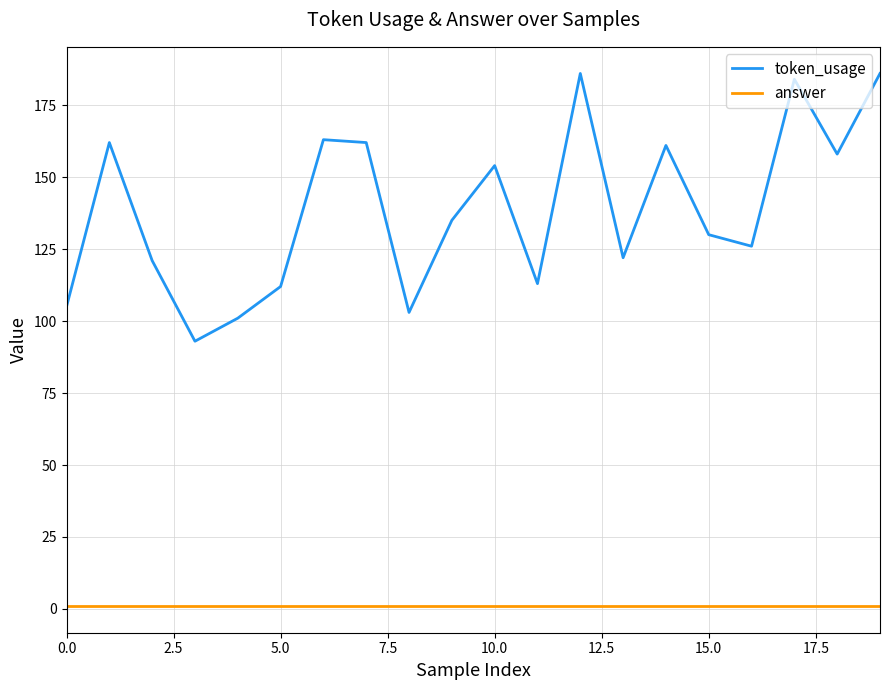

Which series has the largest total across all categories?

token_usage